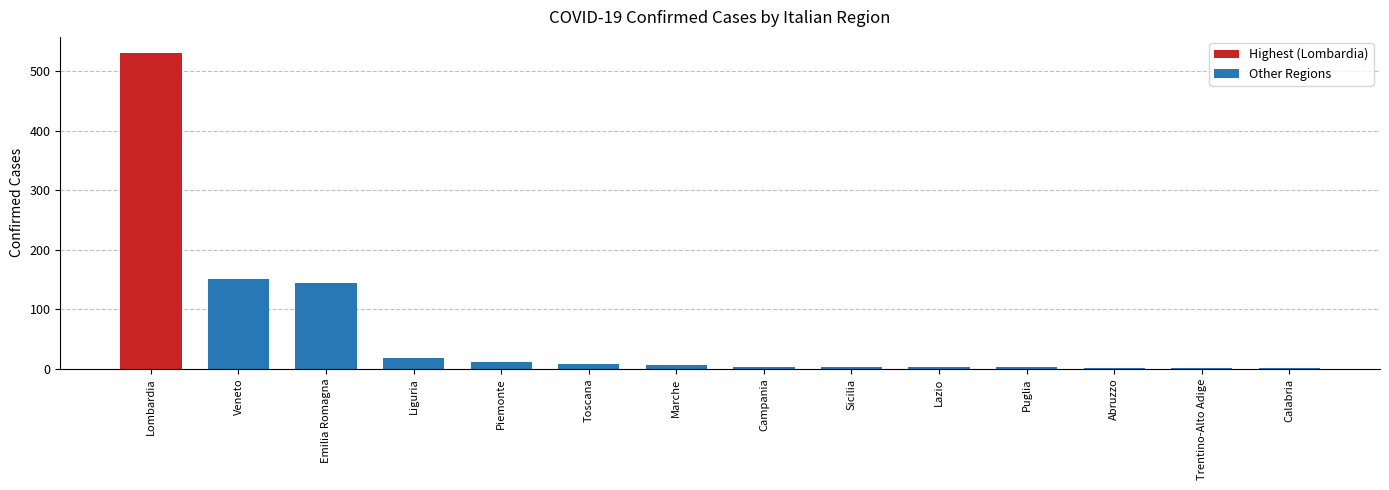

The value at Abruzzo is 1. True or false?

True